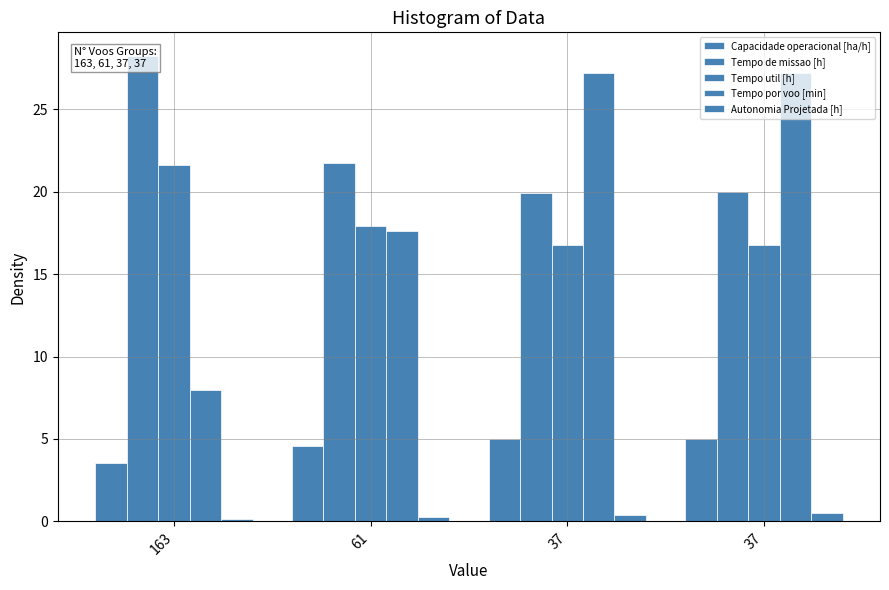

Where is Capacidade operacional [ha/h] nearest to the value 4?

163